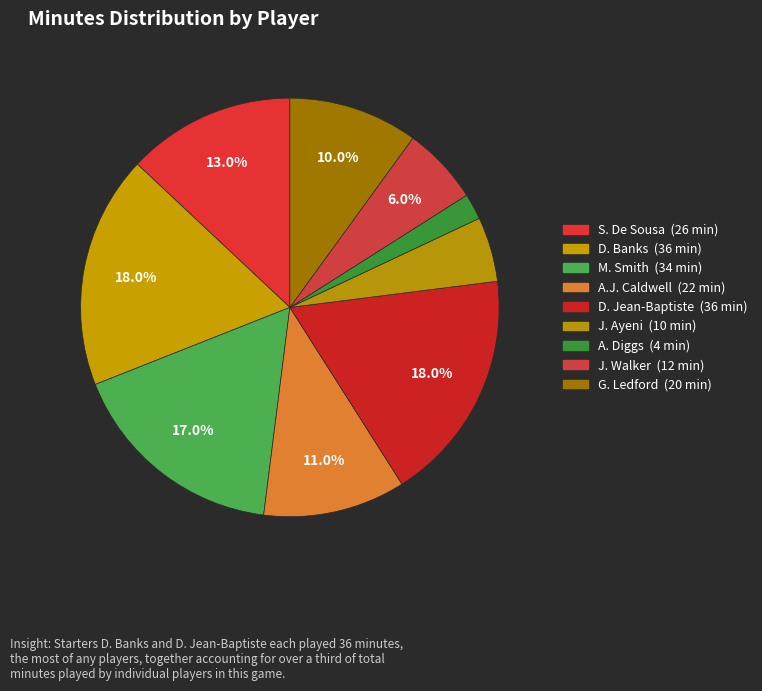

To the nearest percent, what is the difference between the M. Smith and A. Diggs slice percentages?

15%